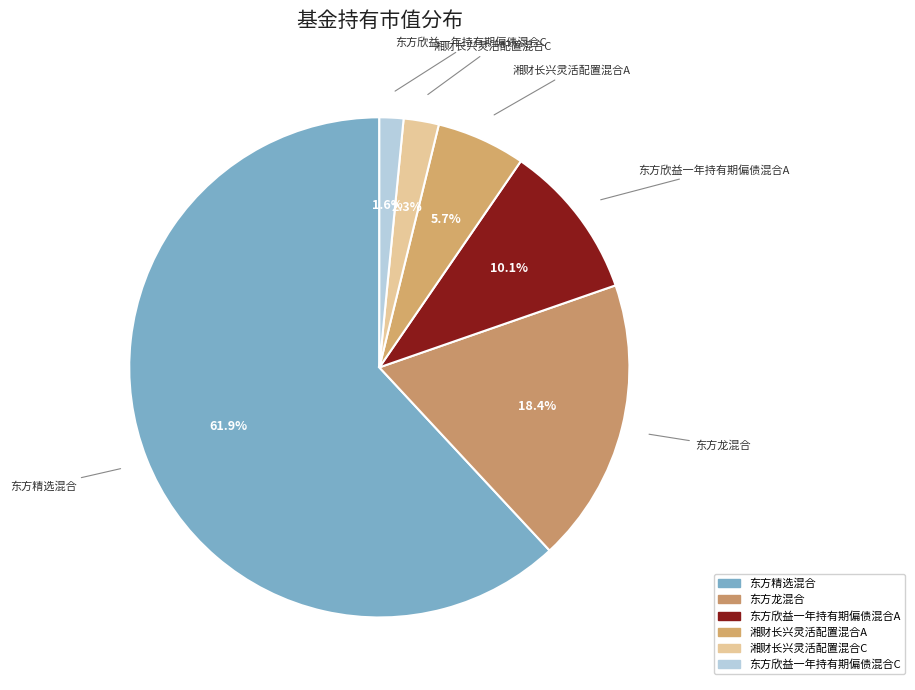

To the nearest percent, what is the combined percentage of 湘财长兴灵活配置混合C and 东方精选混合?

64%